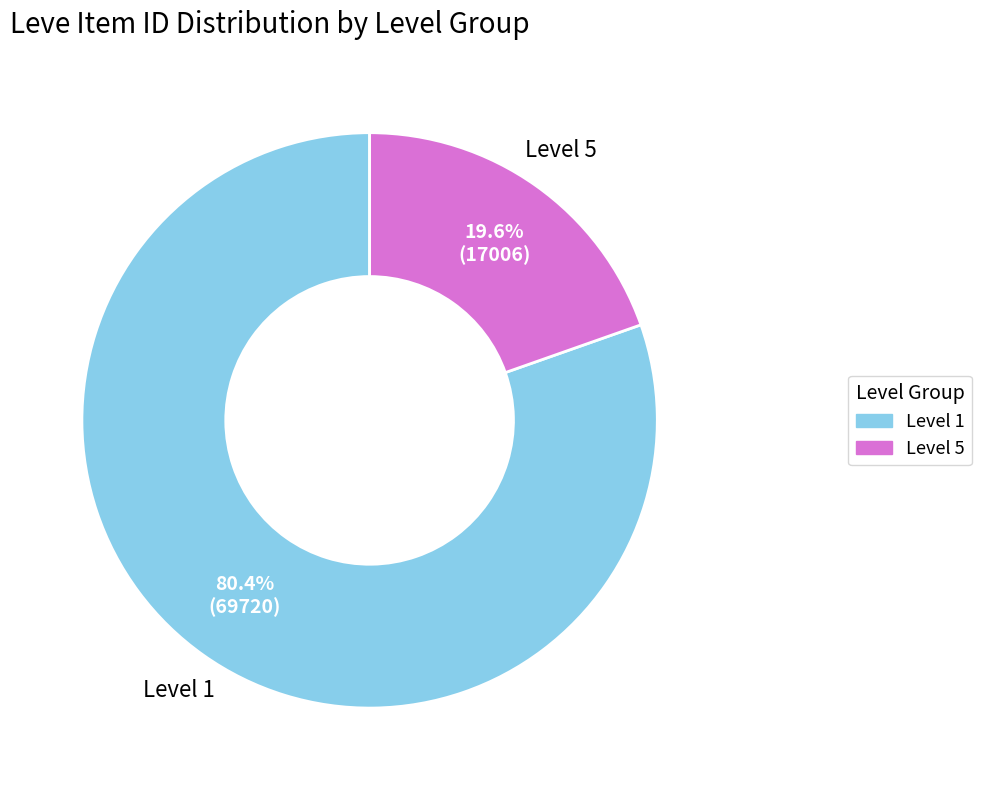

Is there any slice that represents more than half of the pie?

Yes